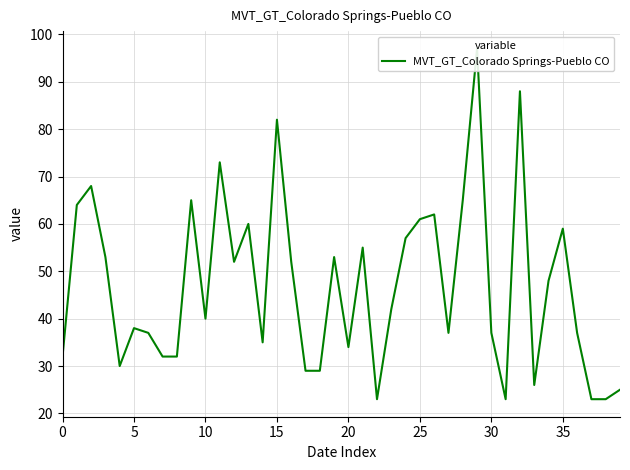

What is the change in value from 32 to 33?

-62